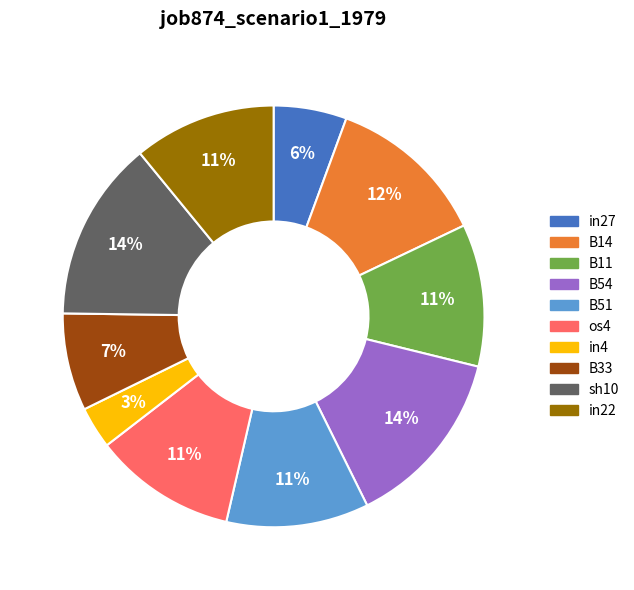

Which slice is the smallest?

in4